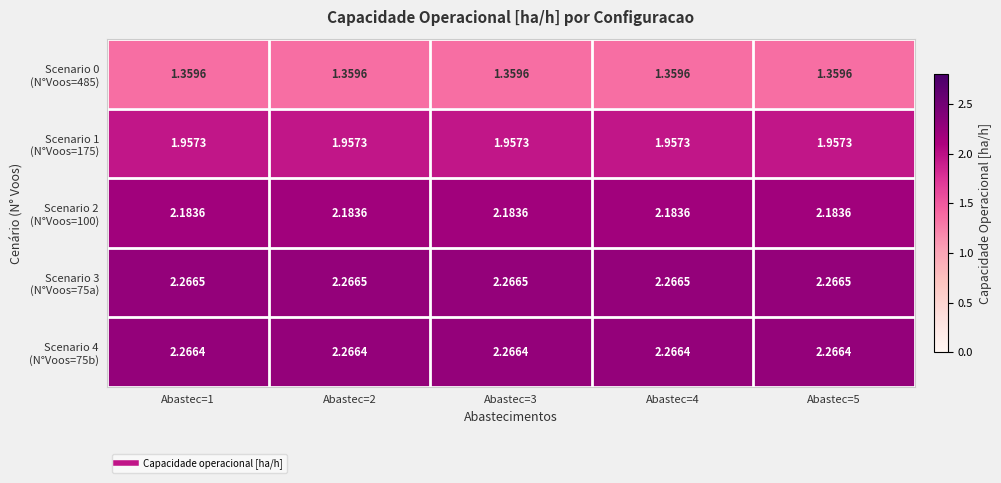

How many categories are shown in the chart?

5